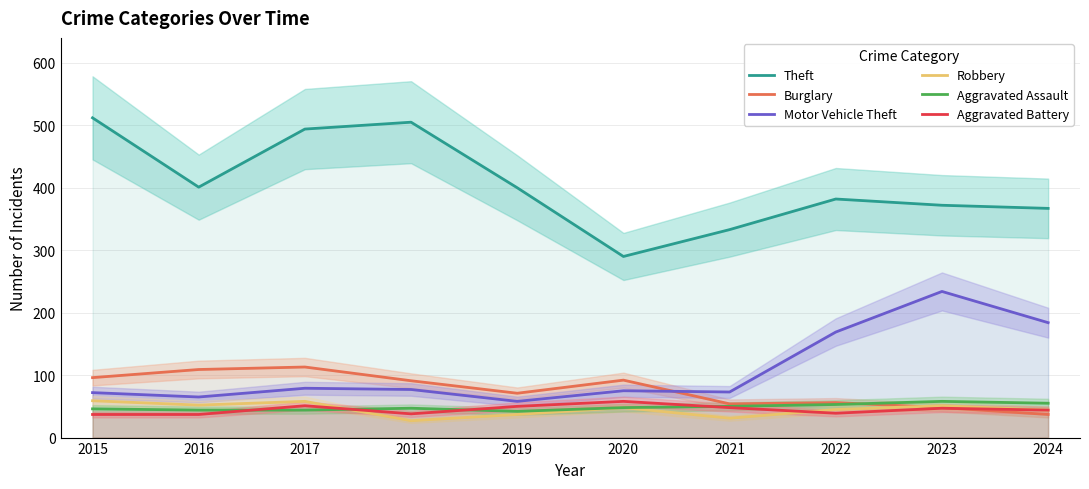

Between which two adjacent categories do Robbery and Burglary first intersect?

2022 and 2023